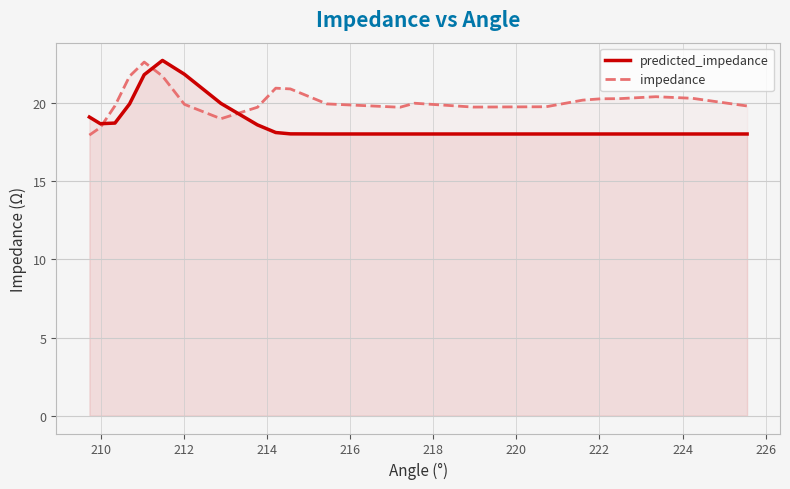

Reading left to right, list all the values displayed in this chart.

predicted_impedance: 19.1	18.7	18.7	20.0	21.8	22.7	21.9	20.0	18.6	18.1	18.0	18.0	18.0	18.0	18.0	18.0	18.0	18.0	18.0	18.0	18.0	18.0
impedance: 18.0	18.4	19.8	21.7	22.6	21.7	19.9	19.0	19.7	21.0	20.9	20.0	19.7	20.0	19.8	19.8	20.2	20.3	20.3	20.4	20.3	19.8